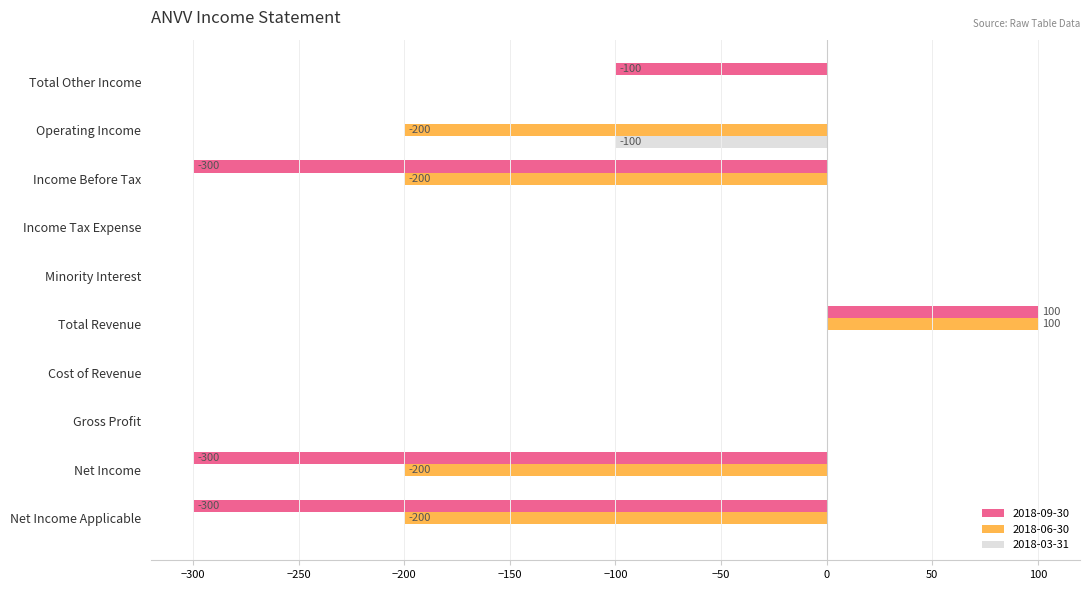

What is the sum of all 2018-09-30 values?

-900